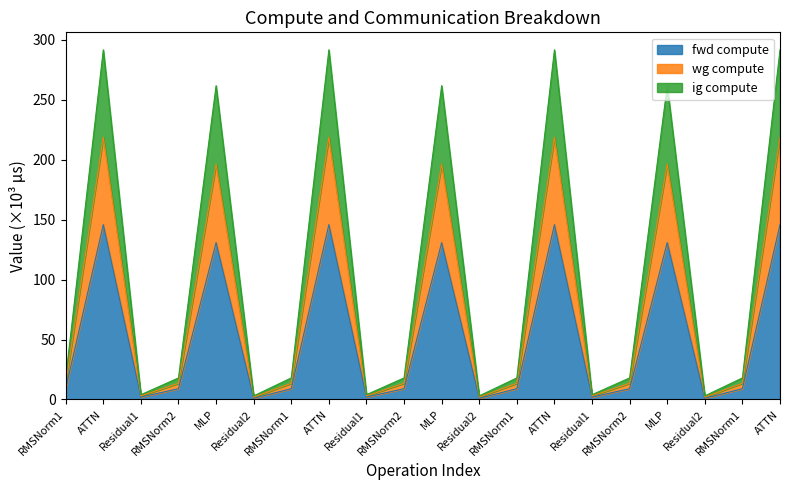

True or false: fwd compute has a value of 145.9 at ATTN.

True